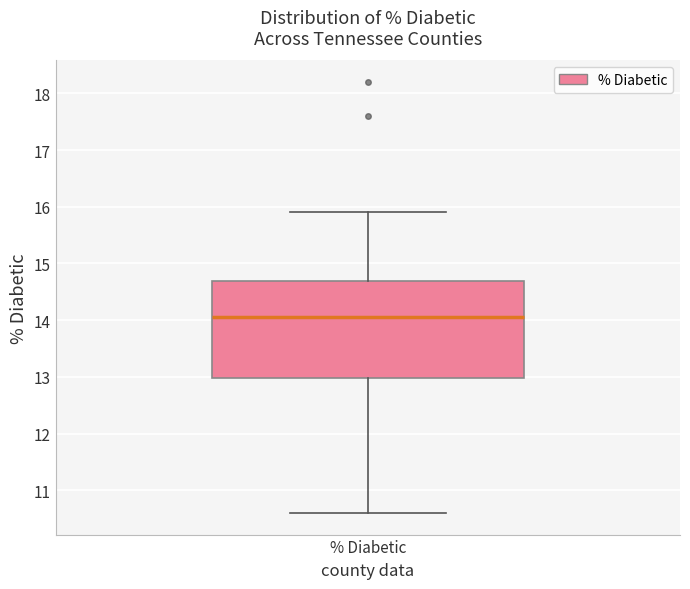

Where does the median line of the box for % Diabetic sit on the y-axis? The values are not printed on the chart, so give them approximately, as read against the axis.

14.1